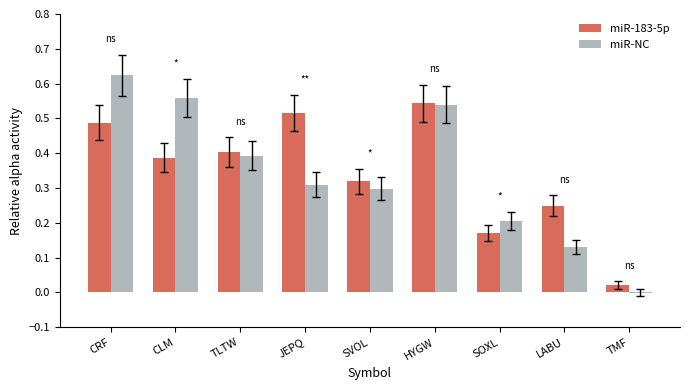

At which label is miR-183-5p closest to 0?

TMF